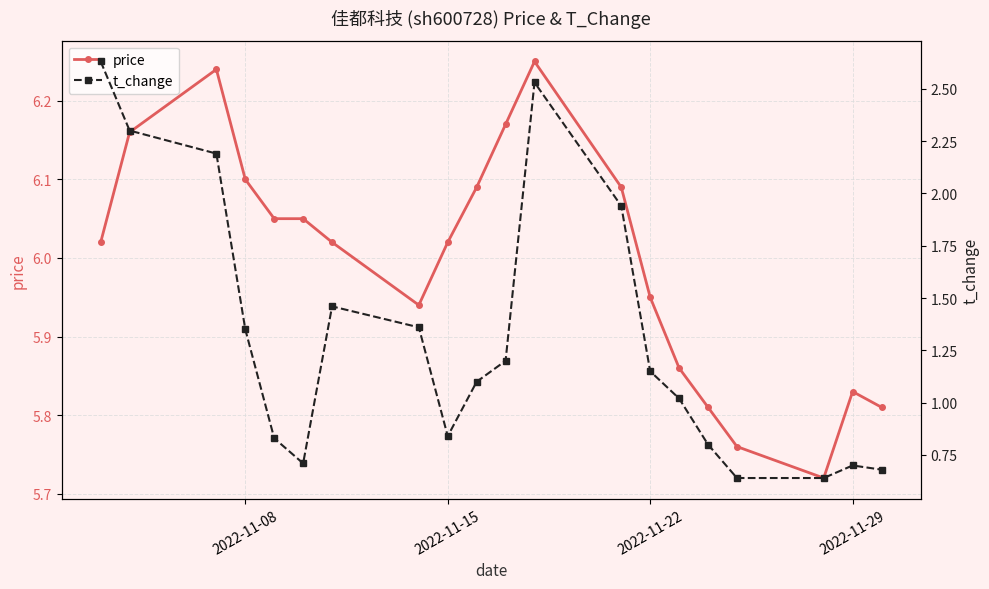

Is it true that price equals 1.3 at 2022-11-22?

False